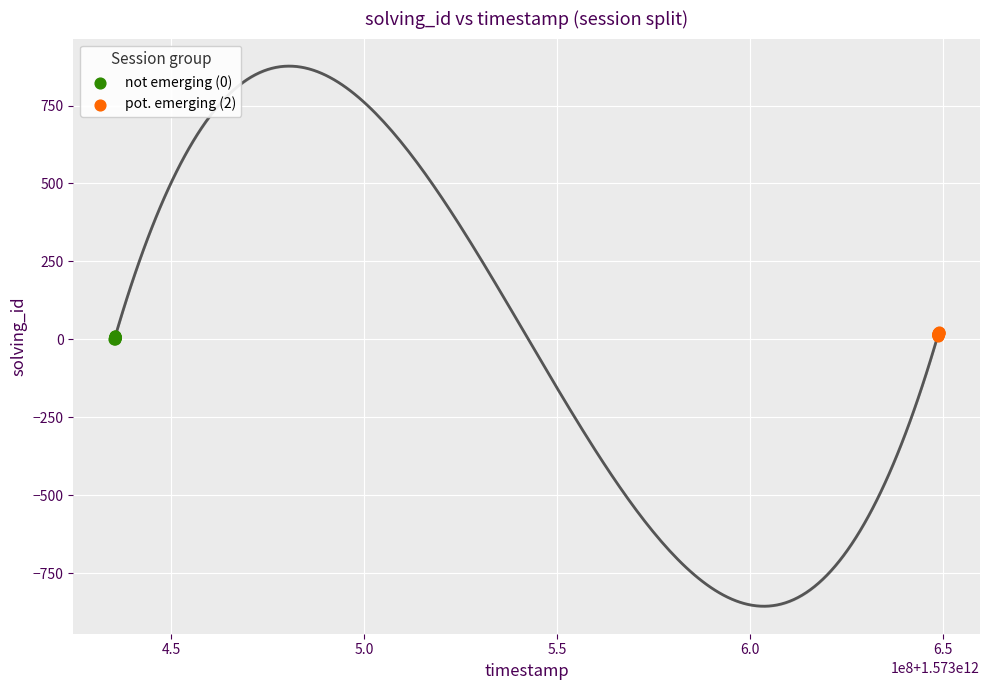

What are all the series names shown in the legend?

not emerging (0), pot. emerging (2)